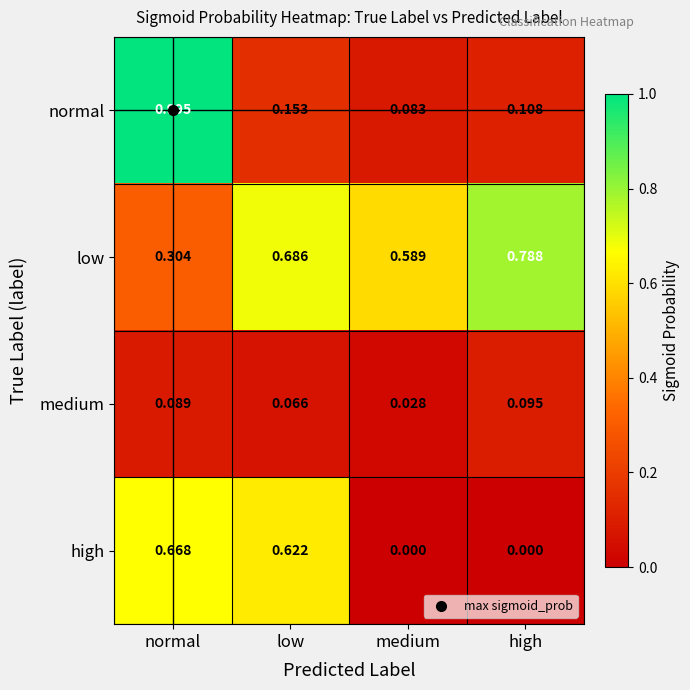

At which category is the sum across all series the highest?

normal